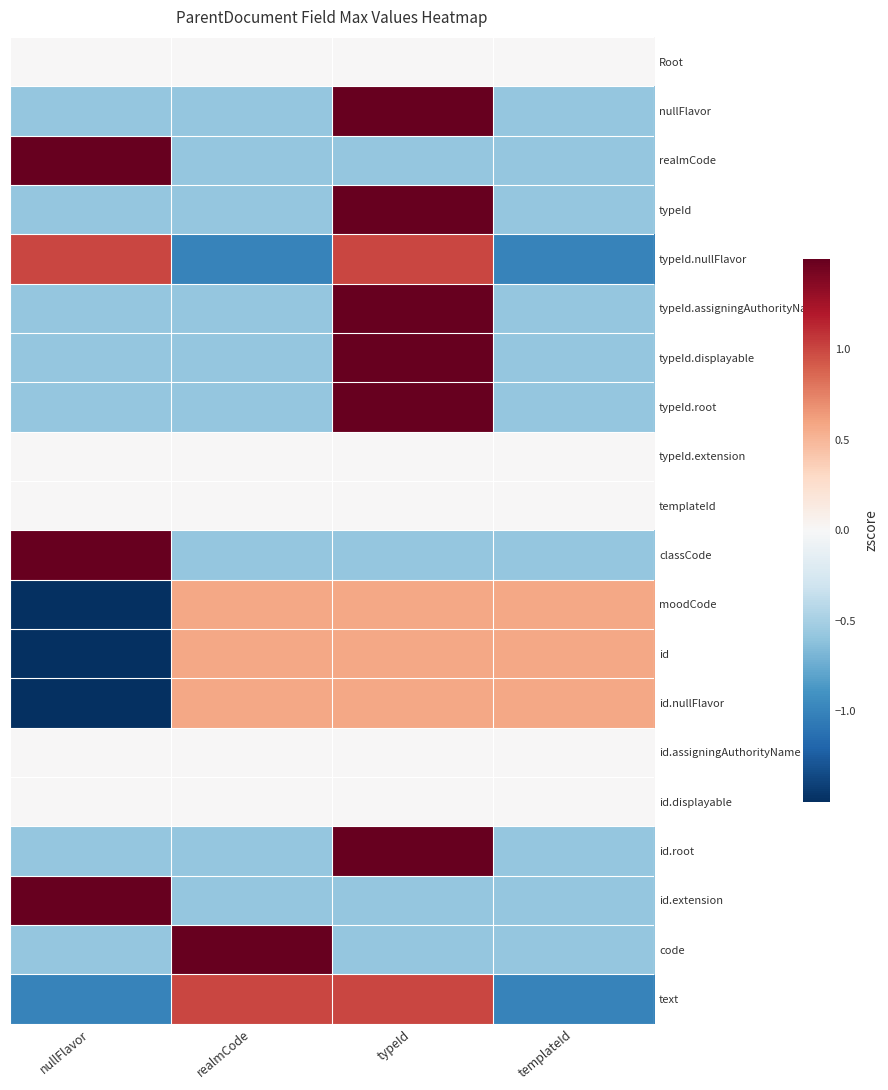

At how many categories does at least one series exceed -1?

4